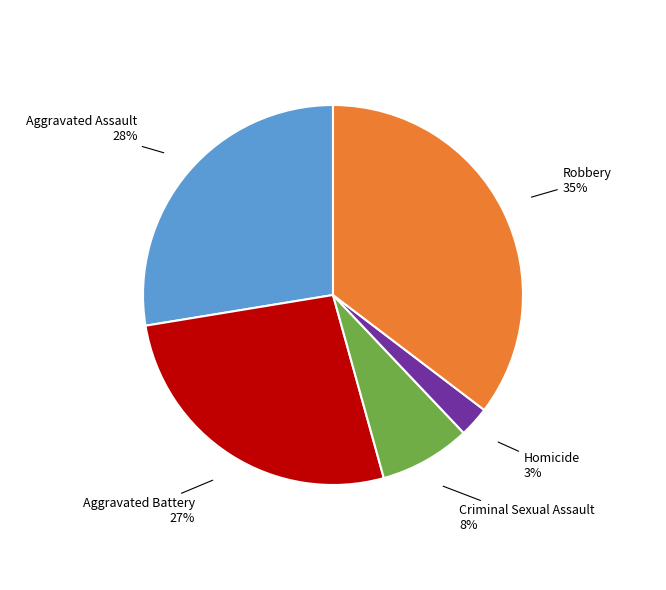

To the nearest percent, what is the average slice percentage?

20%